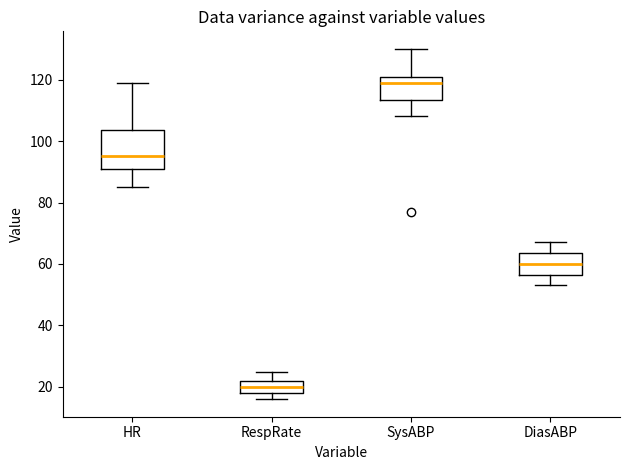

Reading left to right, read every box against the y-axis: the position of its median line, the range the box covers, and the ends of its whiskers. The values are not printed on the chart, so give them approximately, as read against the axis.

HR: median 96, box 92 to 104, whiskers 86 to 120
RespRate: median 20, box 18 to 22, whiskers 16 to 26
SysABP: median 120, box 114 to 122, whiskers 108 to 130
DiasABP: median 60, box 56 to 64, whiskers 54 to 68